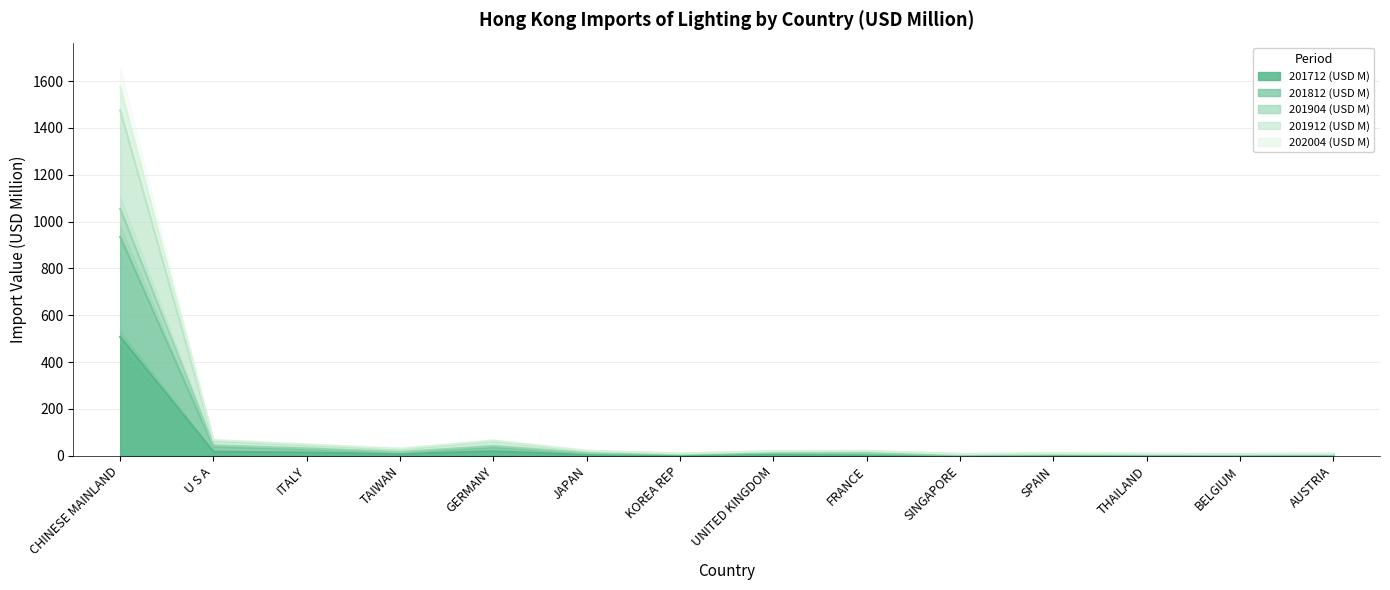

What position from the left is AUSTRIA?

14